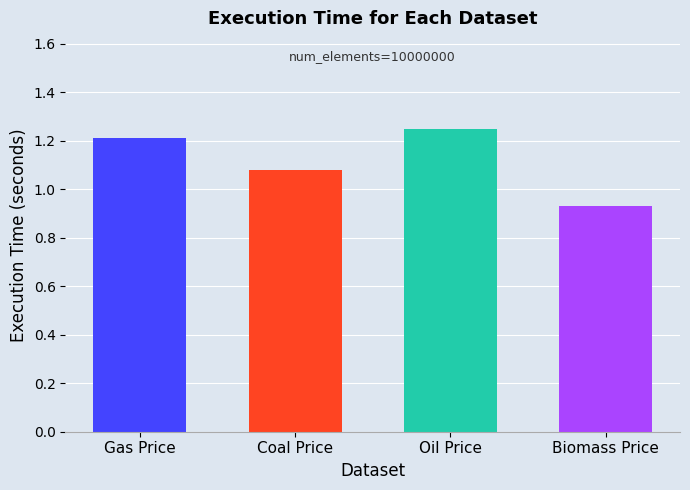

Are the bars grouped side by side (vs. stacked)?

No